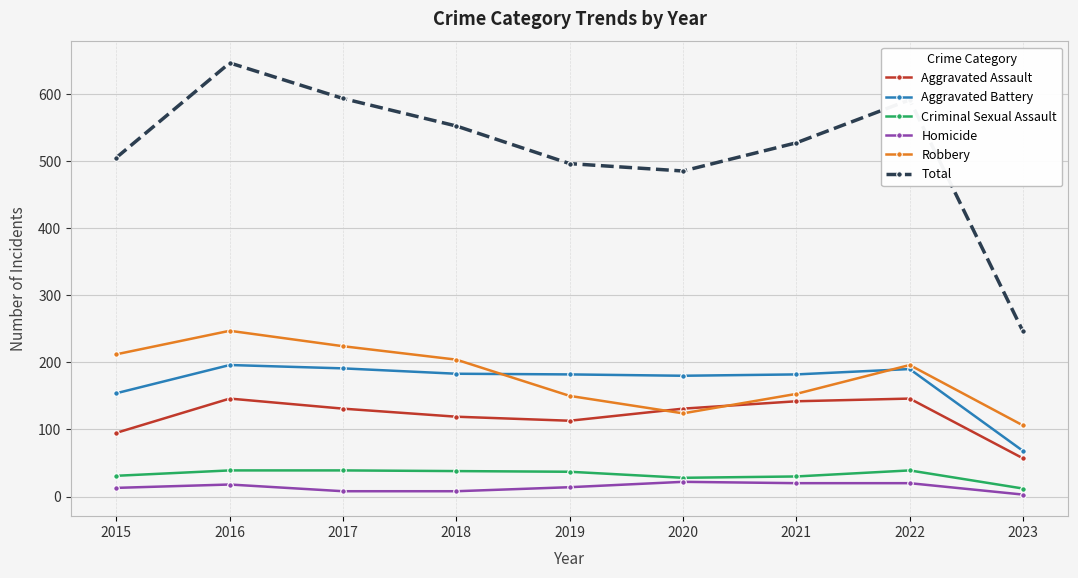

True or false: Criminal Sexual Assault and Total intersect in this chart.

False